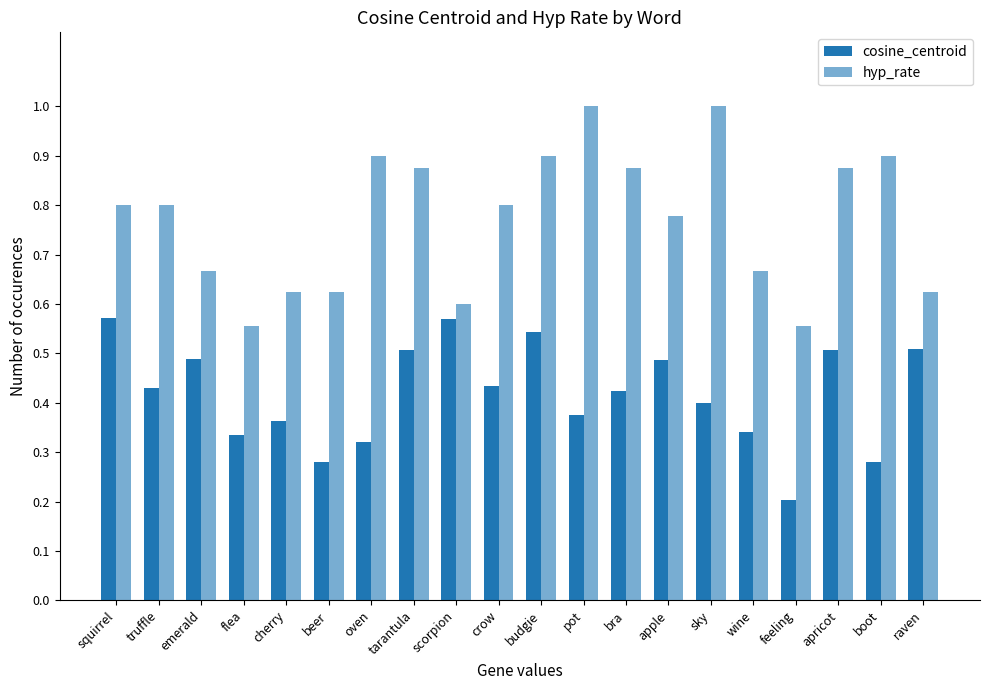

What is the sum of the cosine_centroid values at apricot and flea?

0.8